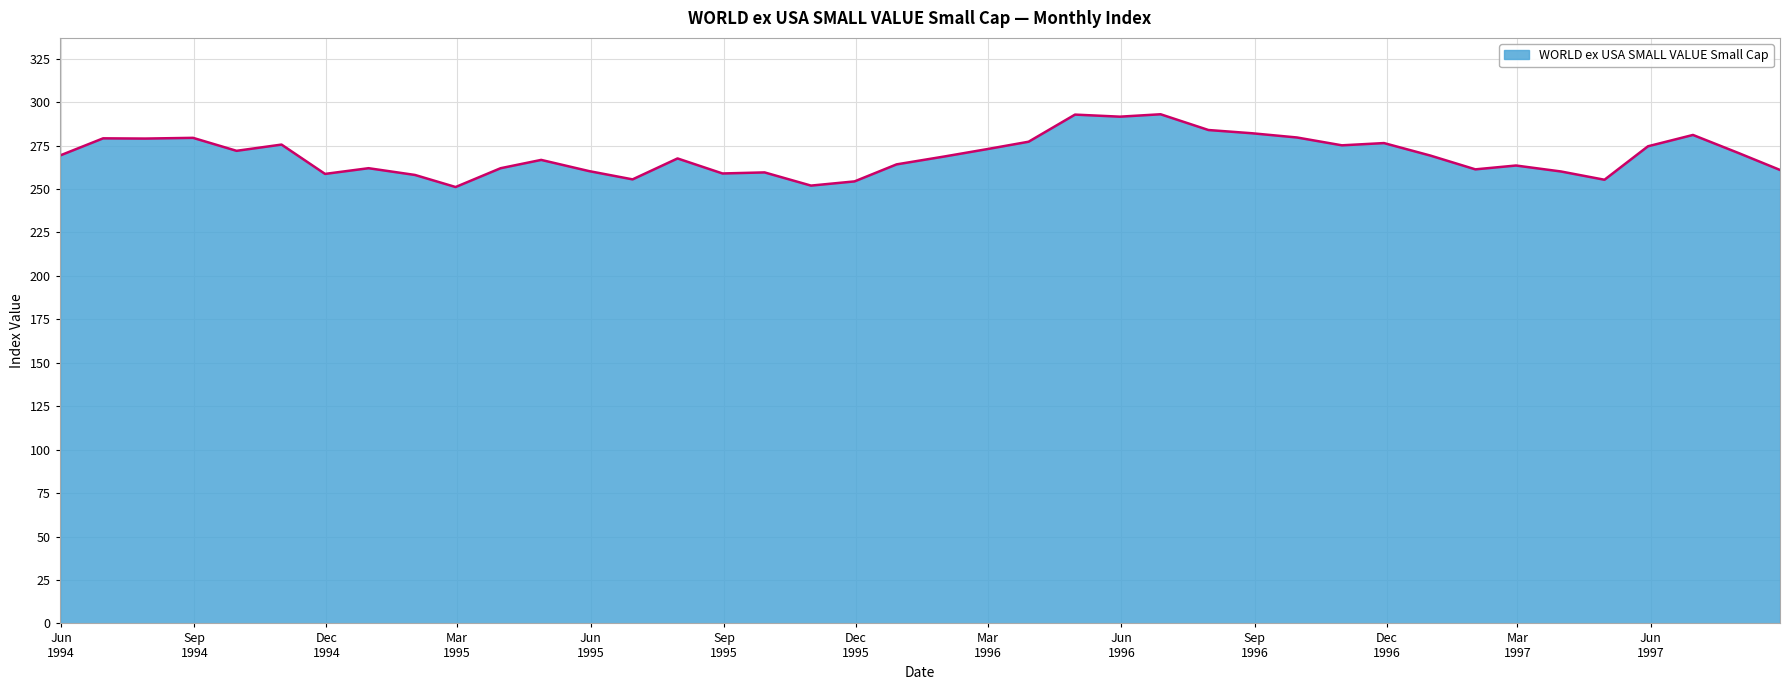

What is the difference between the maximum and minimum values?

41.9